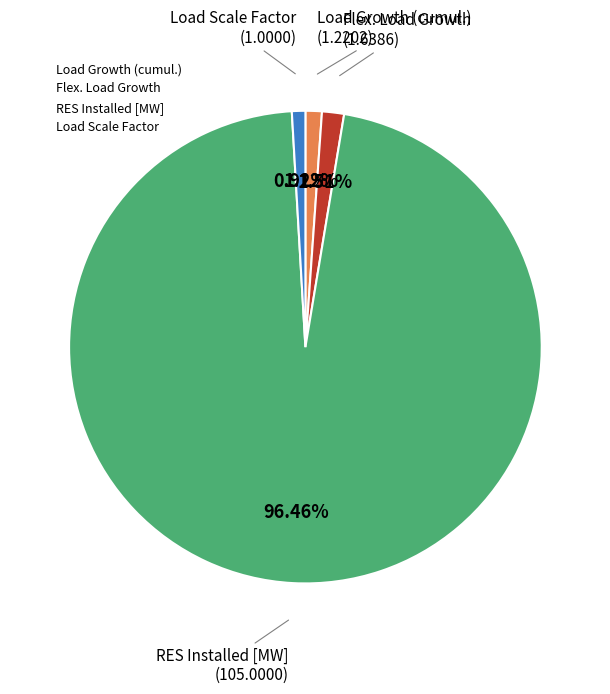

To the nearest percent, what is the difference between the largest and smallest slice percentages?

96%